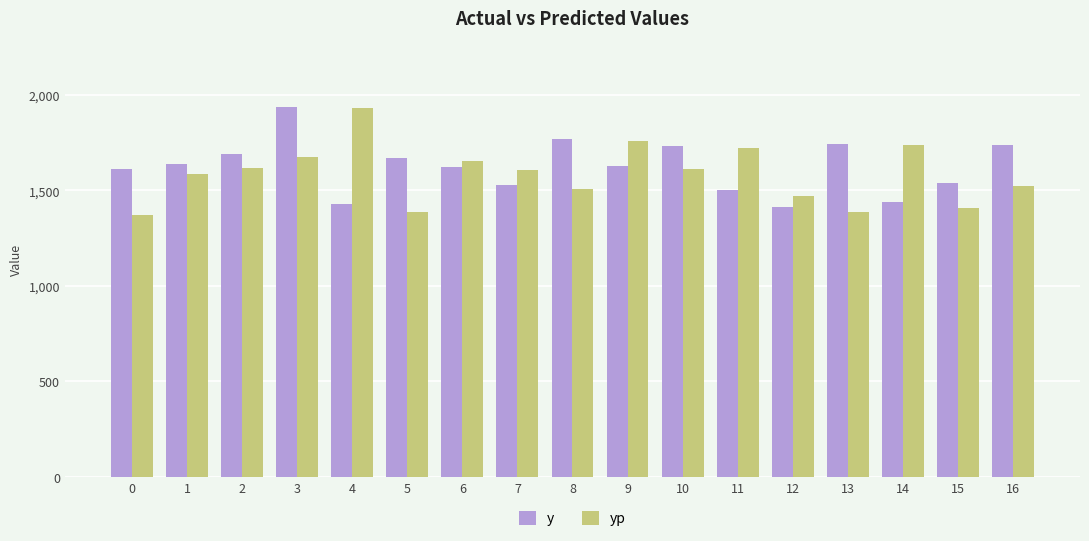

How many values in the y series are below 1630?

8